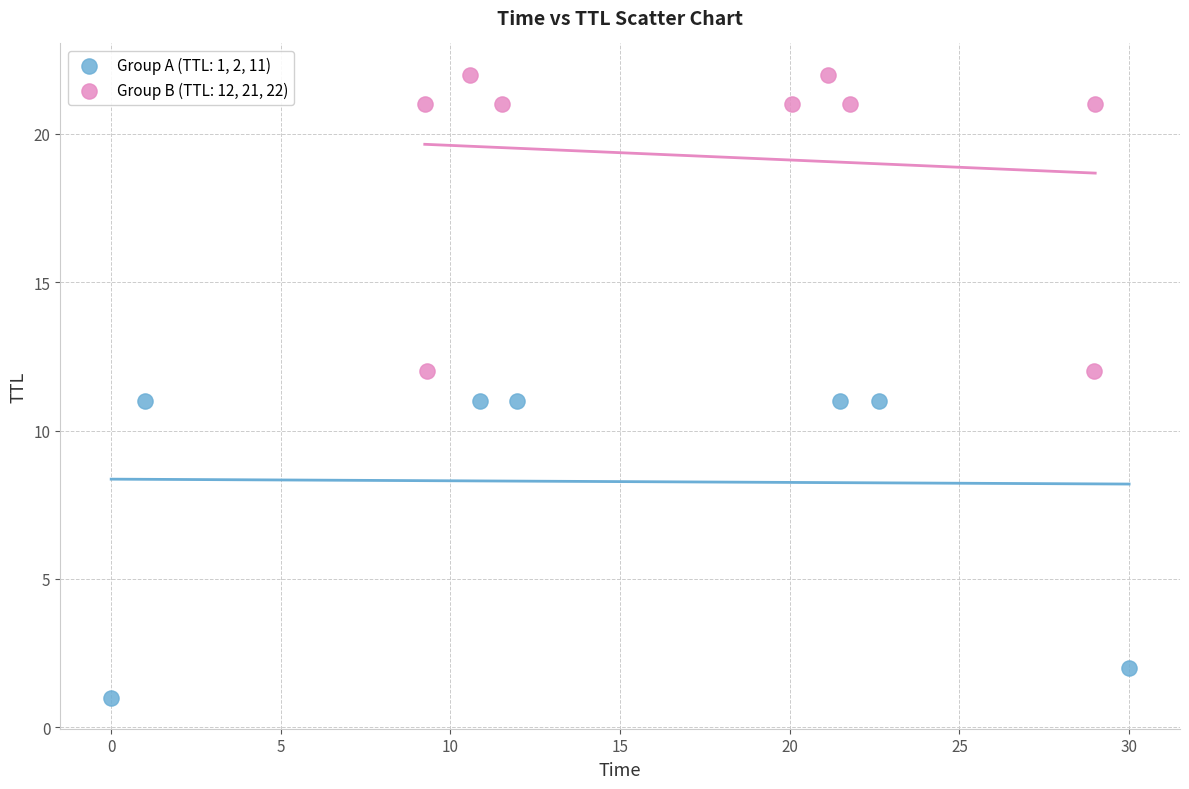

Which series contains the lowest Y value?

Group A (TTL: 1, 2, 11)